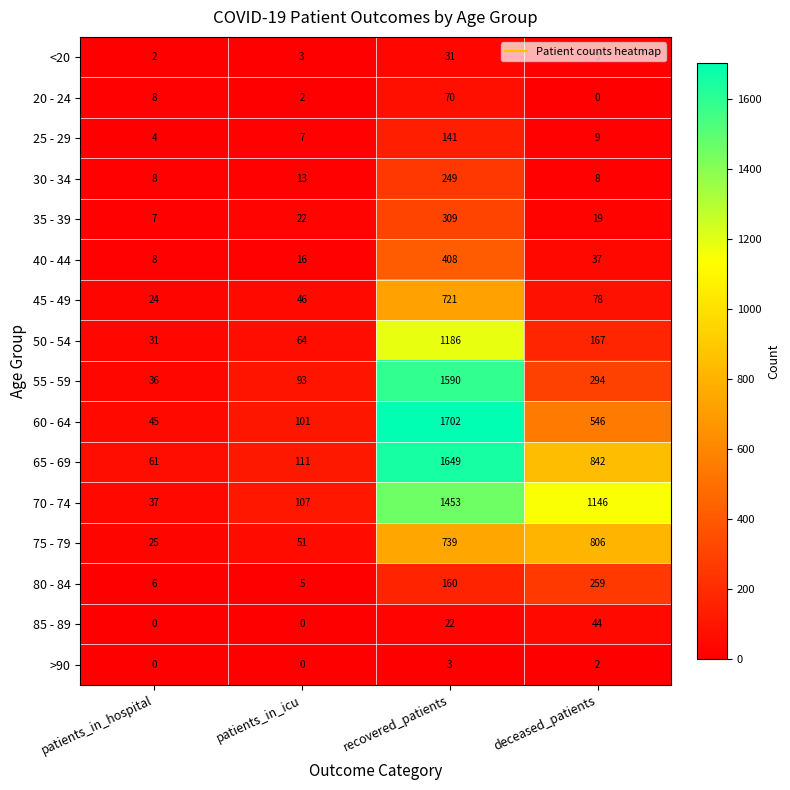

What is the average value of the 80 - 84 series?

108